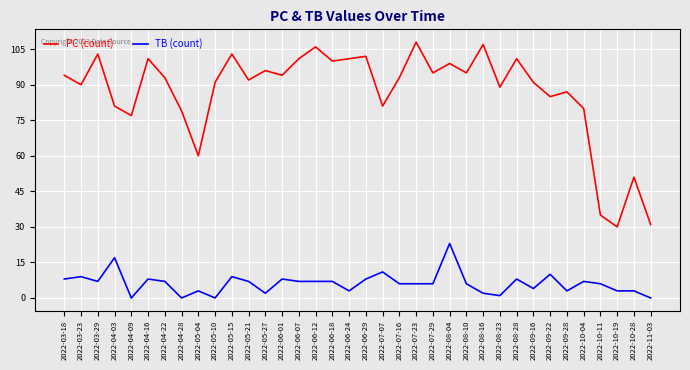

Which category has the highest value in the TB (count) series?

2022-08-04